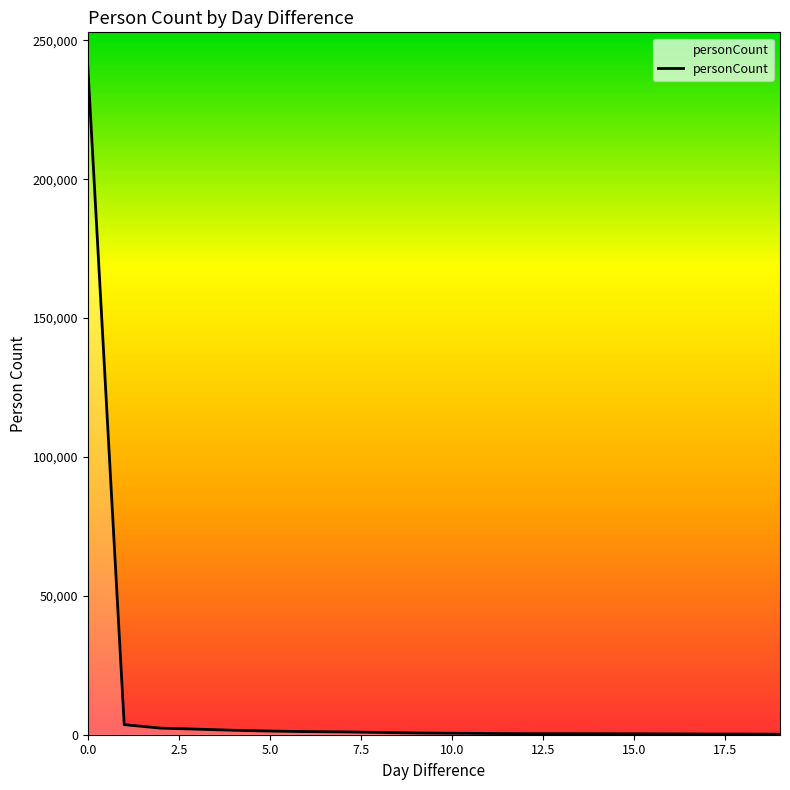

What is the maximum value shown in the chart?

240849